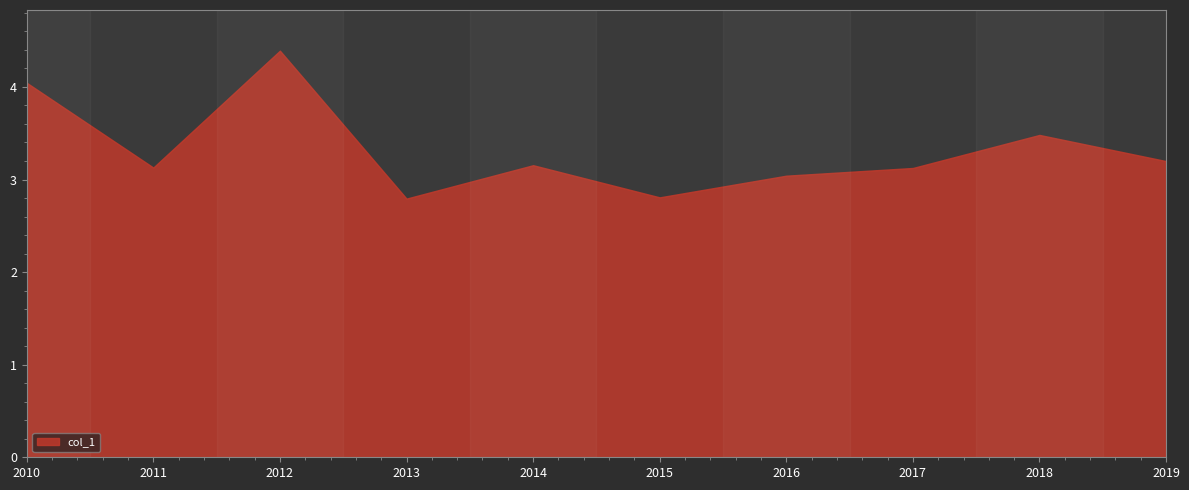

Does the chart have visible grid lines?

No